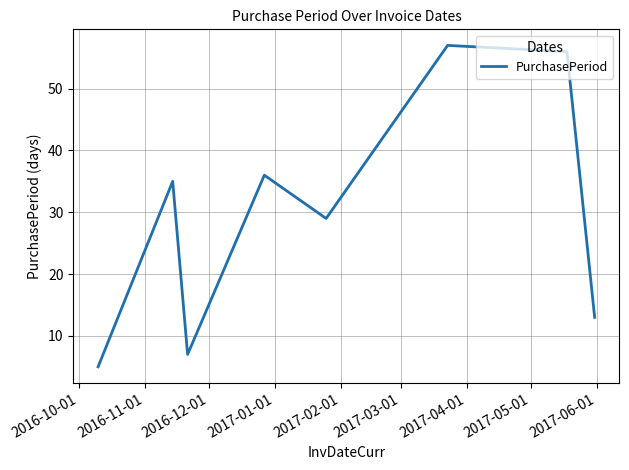

How many interior local peaks (higher than both neighbors) does the data have?

3